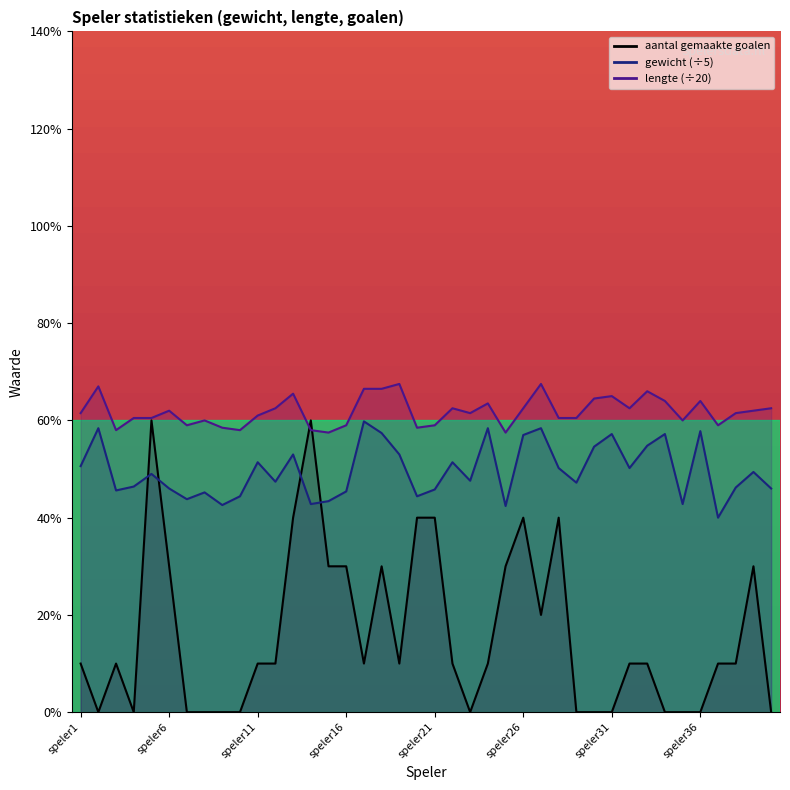

At how many categories does at least one series exceed 0?

40